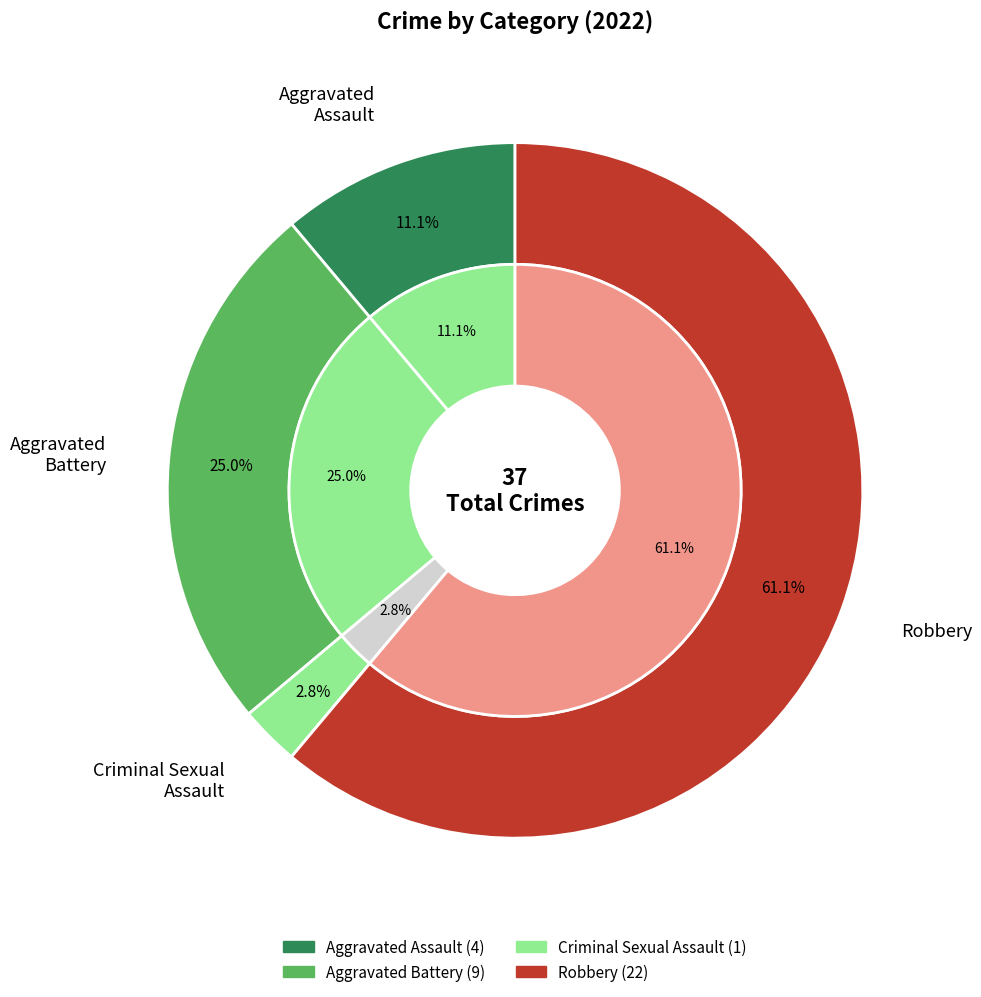

What percentage is NOT represented by Homicide?

100.0%